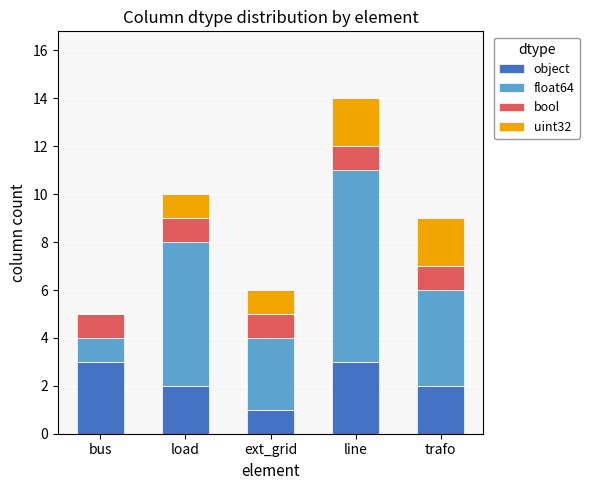

The value of object at ext_grid is 1. True or false?

True